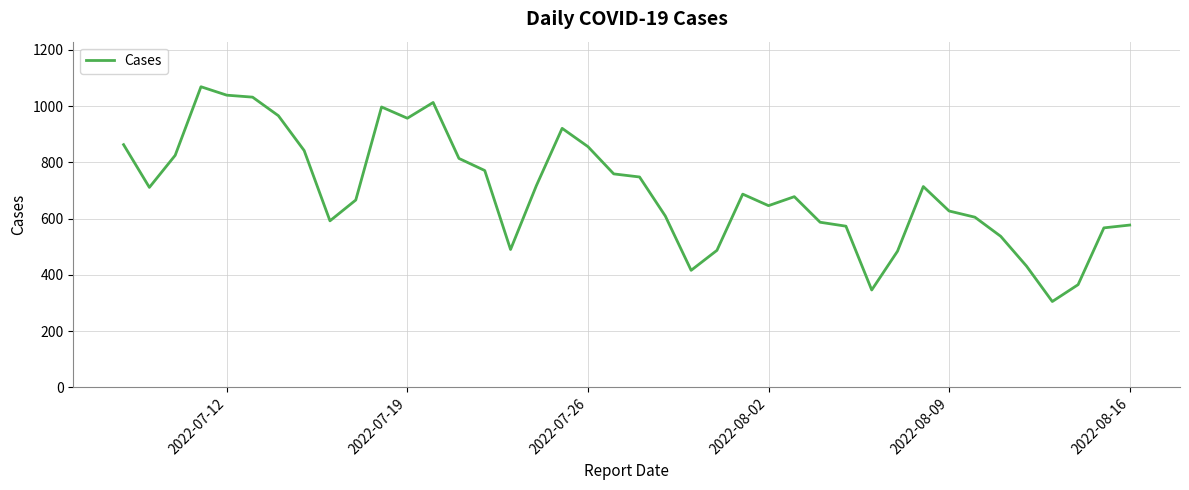

What is the difference between the maximum and minimum values?

764